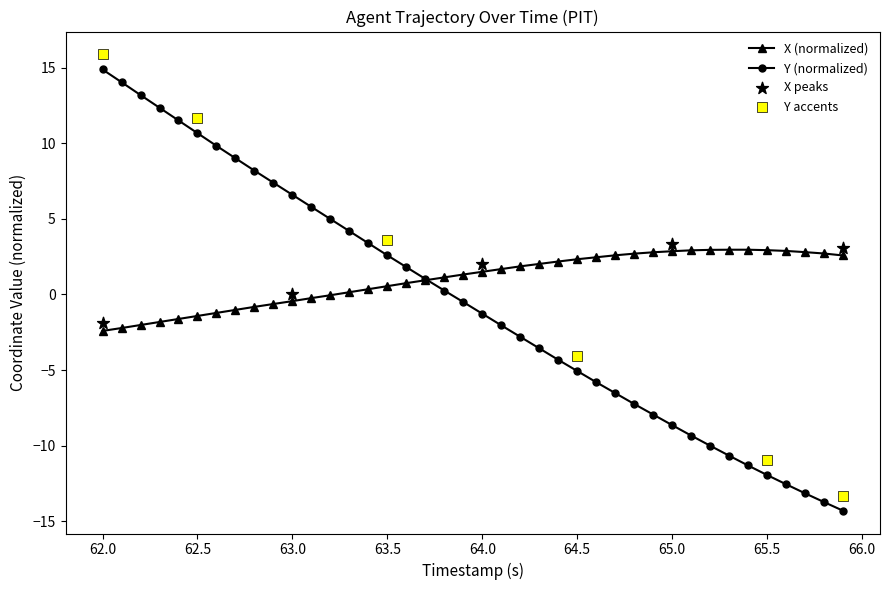

Which category has the highest value in the Y (normalized) series?

62.0